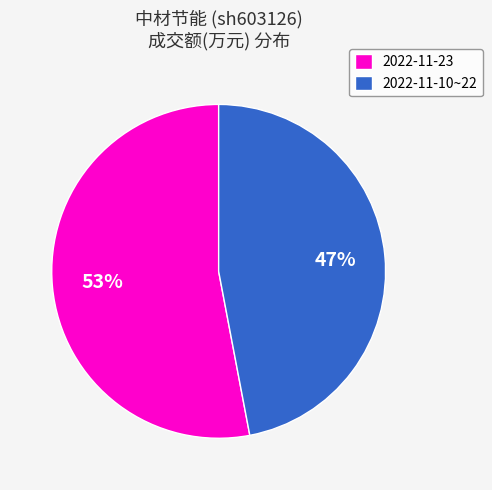

Does any single category account for the majority?

Yes